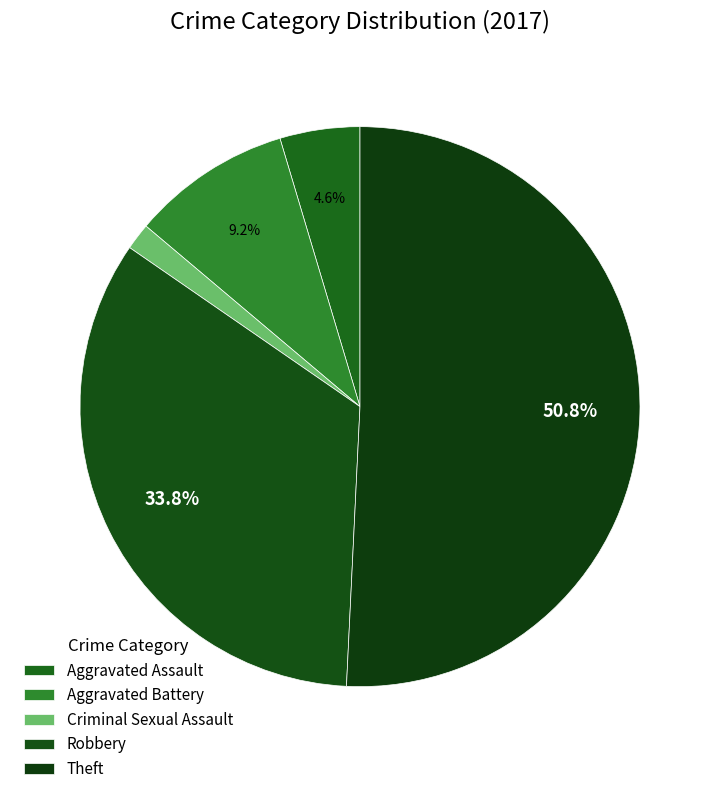

What is the change in value from Aggravated Assault to Aggravated Battery?

+3